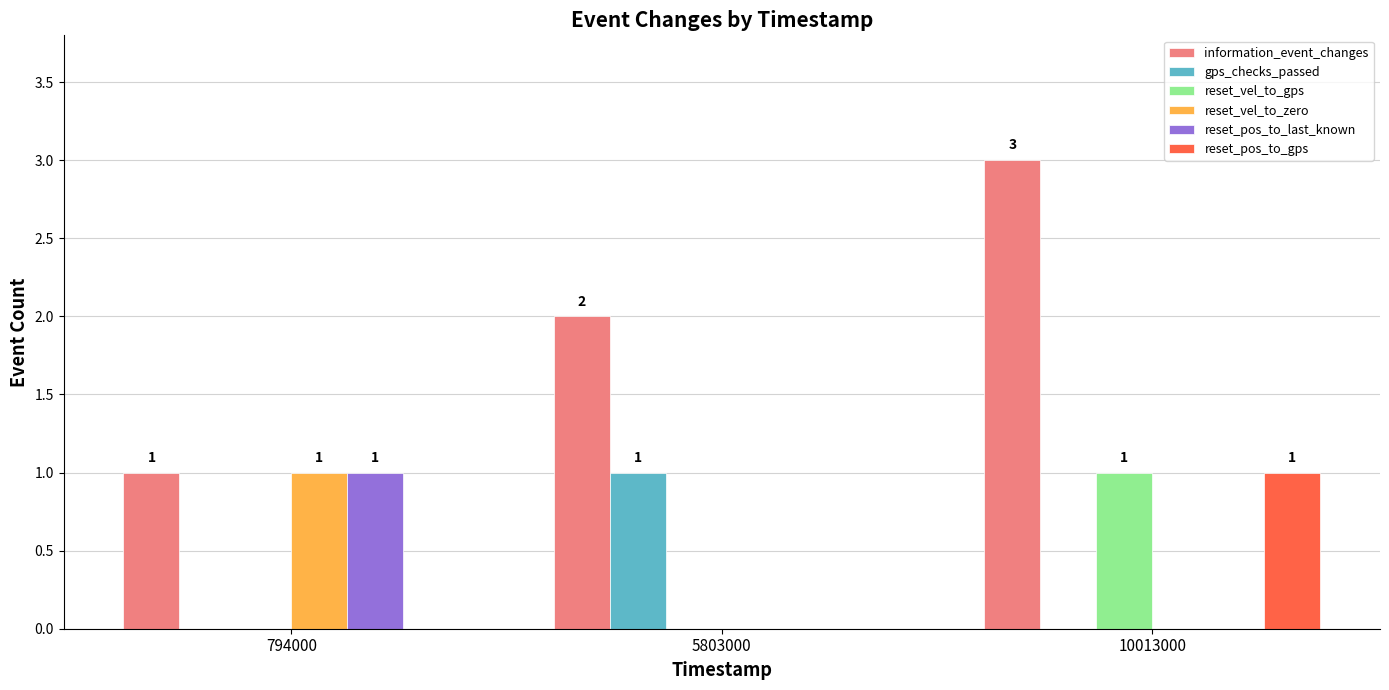

How many distinct data groups are displayed?

6